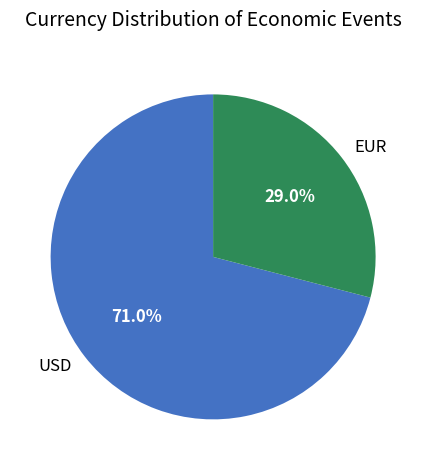

Which category has the biggest portion of the pie?

USD